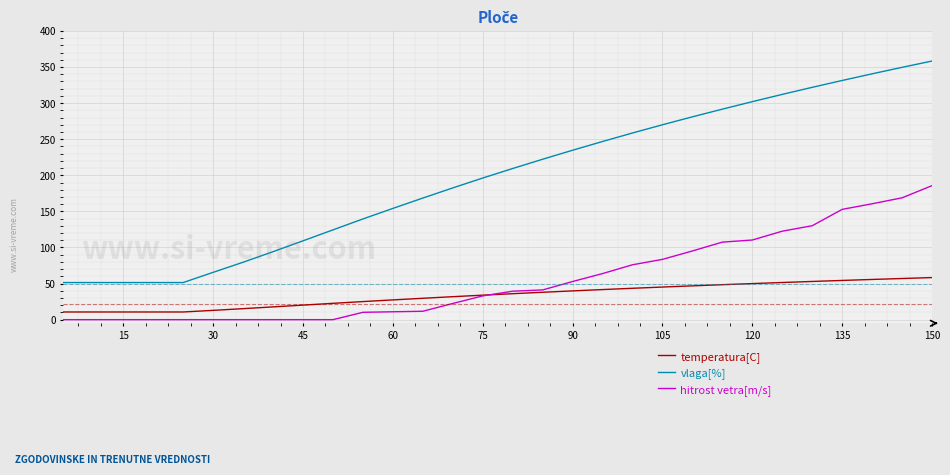

Which series has the largest range (max minus min)?

vlaga[%]